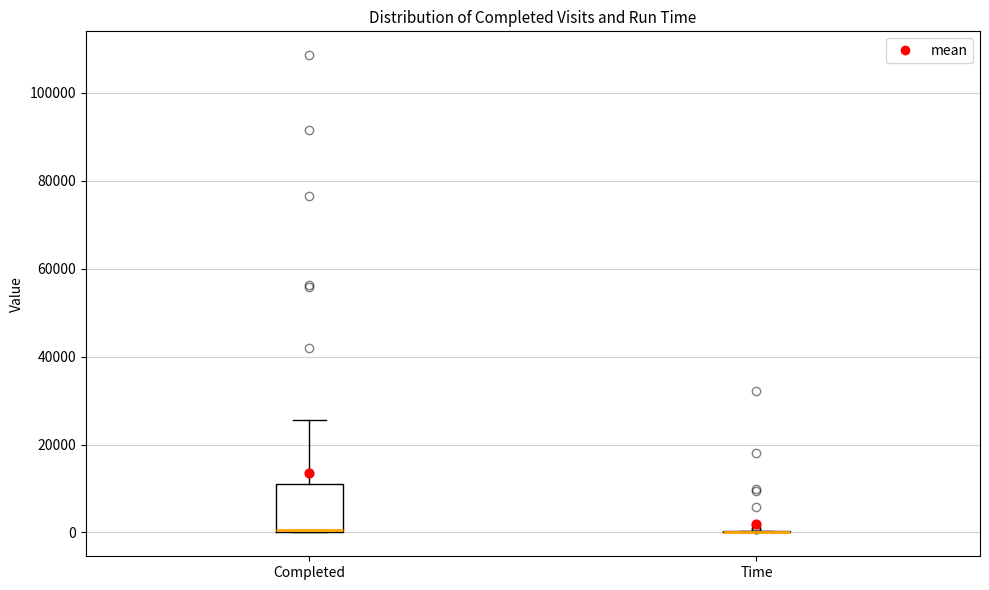

Which box is the tallest, from its lower edge to its upper edge?

Completed